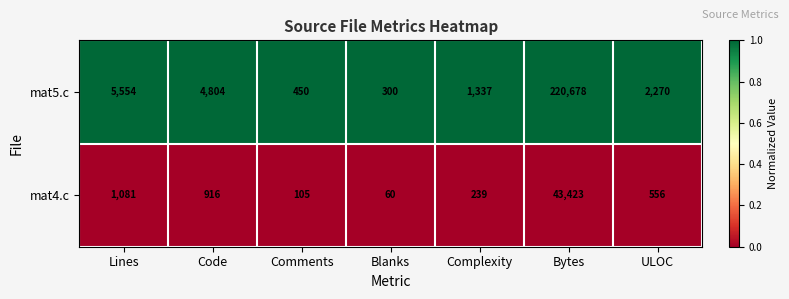

What is the difference between the highest and lowest values at Complexity?

1098